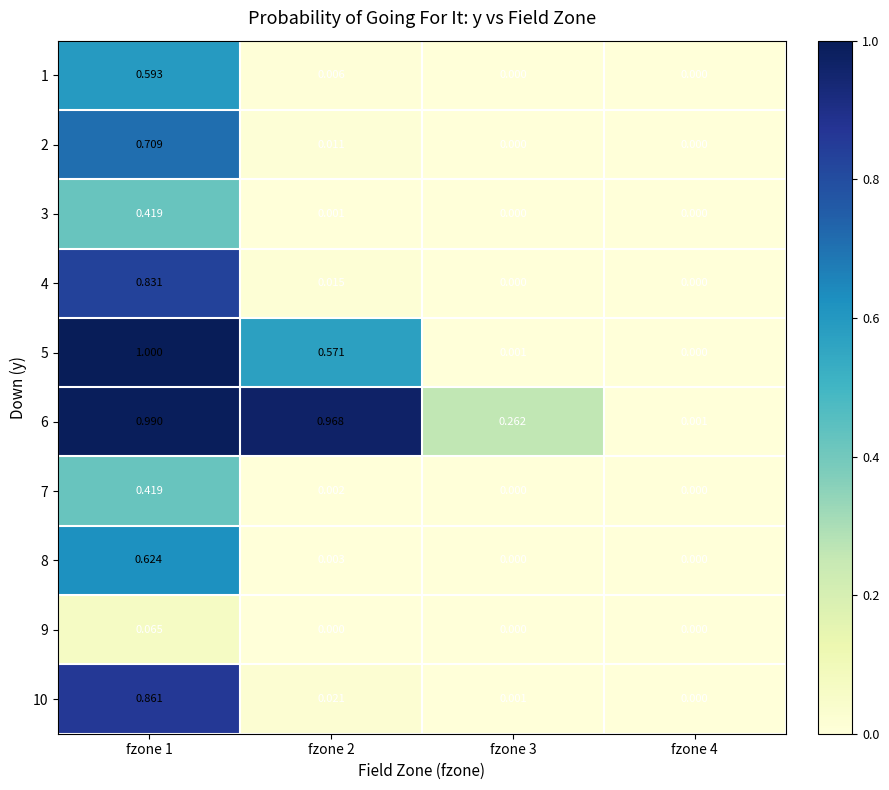

Is the value of 4 at fzone 1 greater than the value of 5 at fzone 3?

Yes